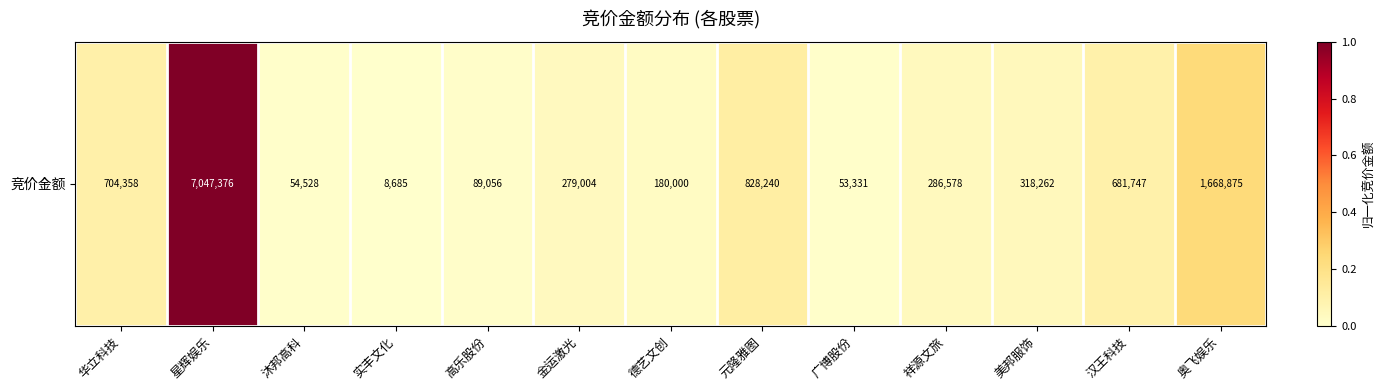

What is the greatest value displayed?

1.0